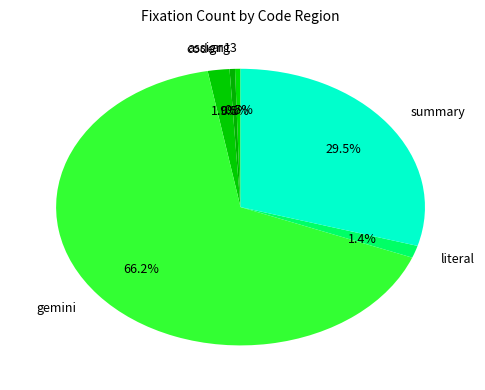

To the nearest percent, what is the combined percentage of literal and assign1?

2%